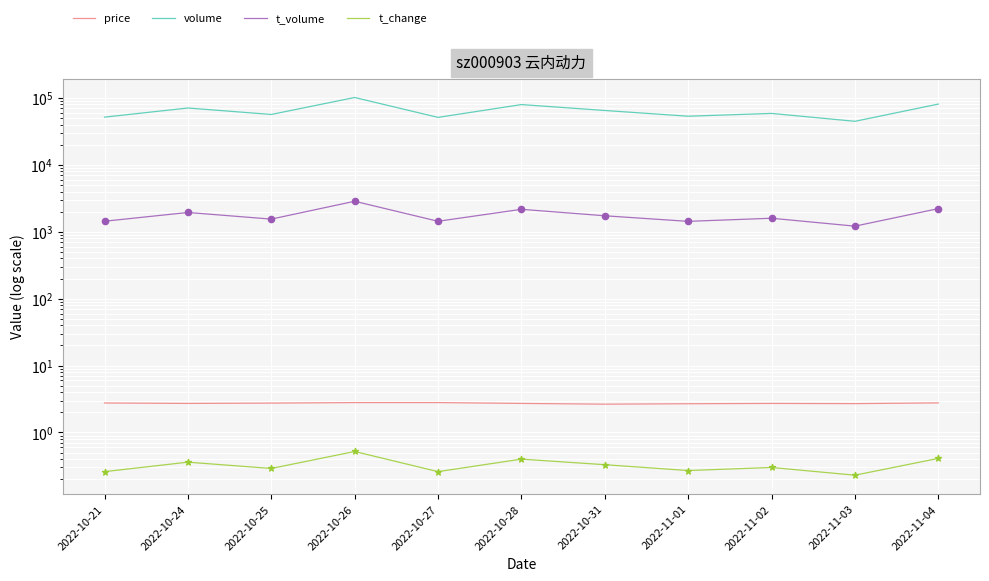

Which series has the largest total across all categories?

volume